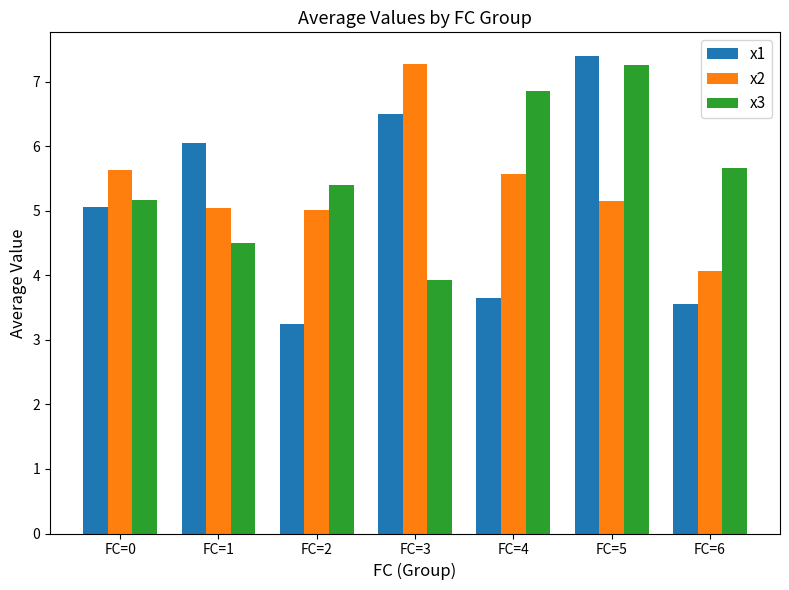

How many distinct data groups are displayed?

3